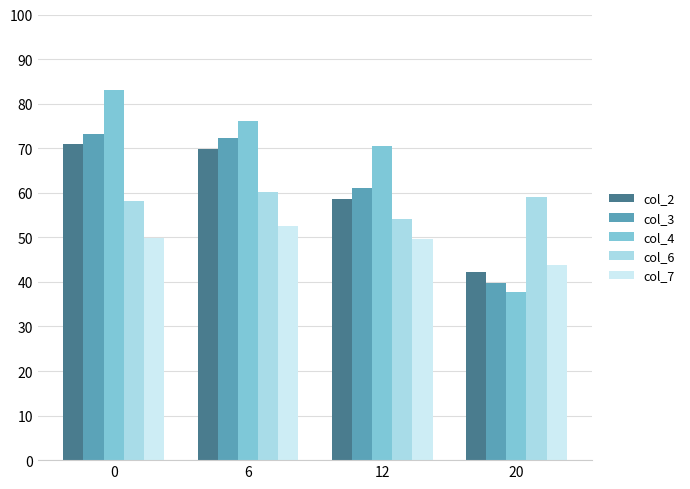

What is the sum of the col_2 values at 6 and 0?

140.7